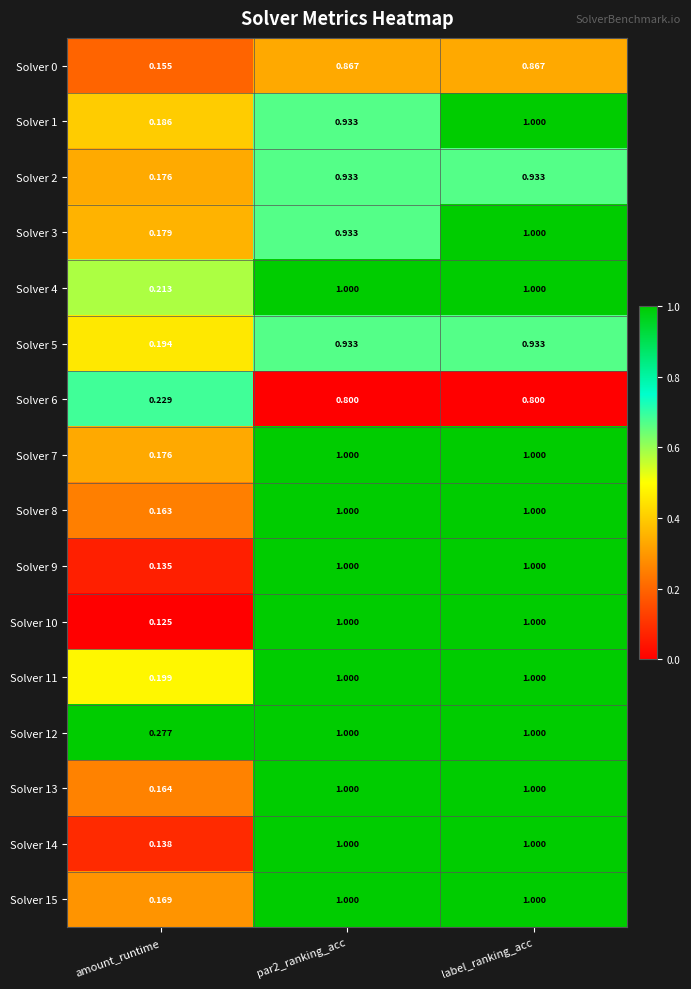

At which category is the sum across all series the highest?

label_ranking_acc